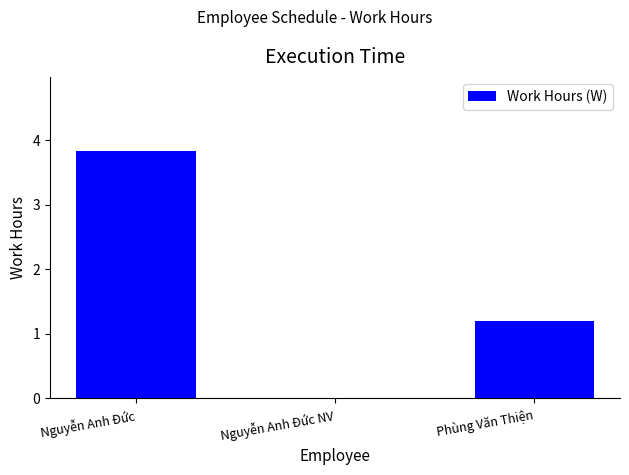

Reading left to right, extract all data points from this chart.

Nguyễn Anh Đức=3.8	Nguyễn Anh Đức NV=0.0	Phùng Văn Thiện=1.2